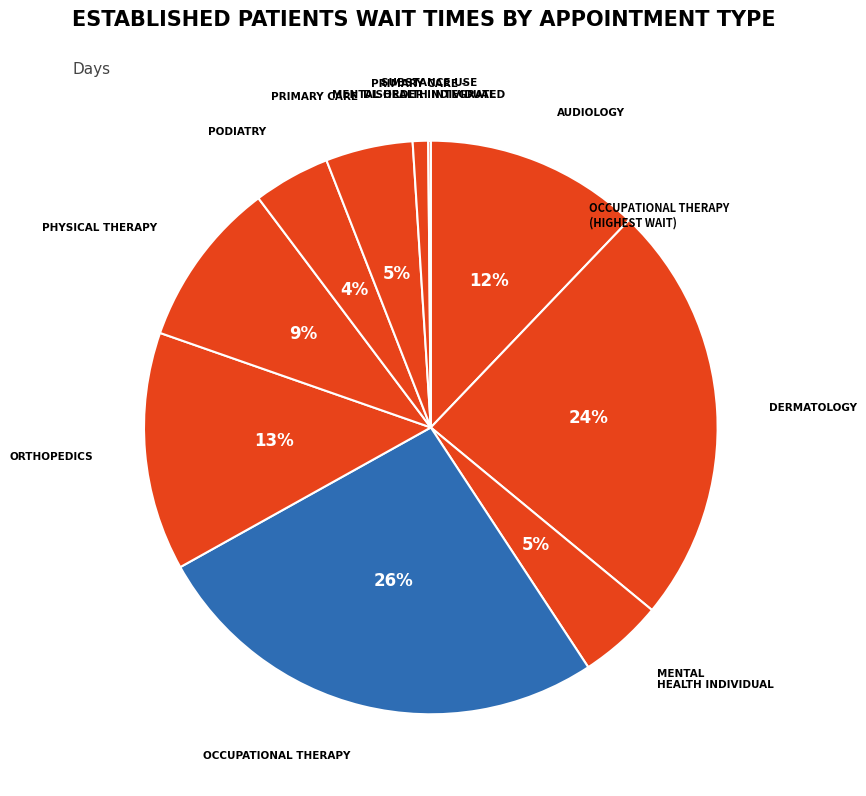

To the nearest percent, what is the difference between the largest and smallest slice percentages?

26%